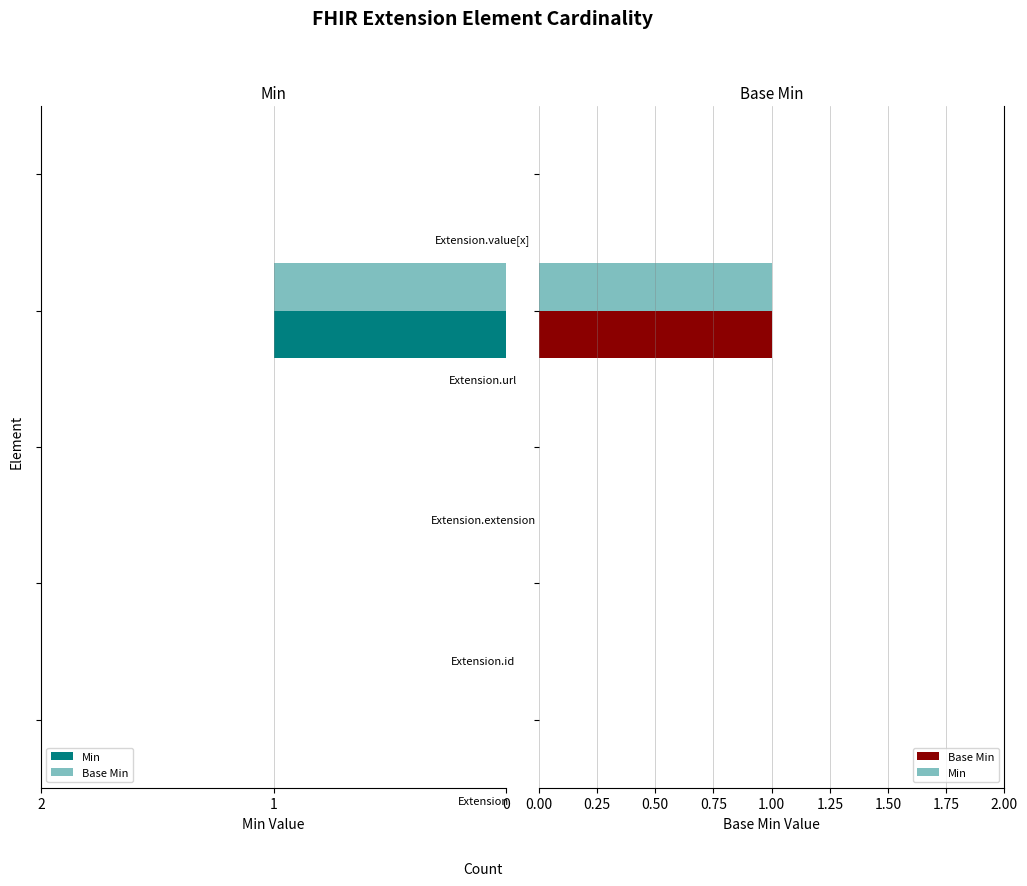

Is the value of Min at 2 greater than the value of Base Min at 0?

No